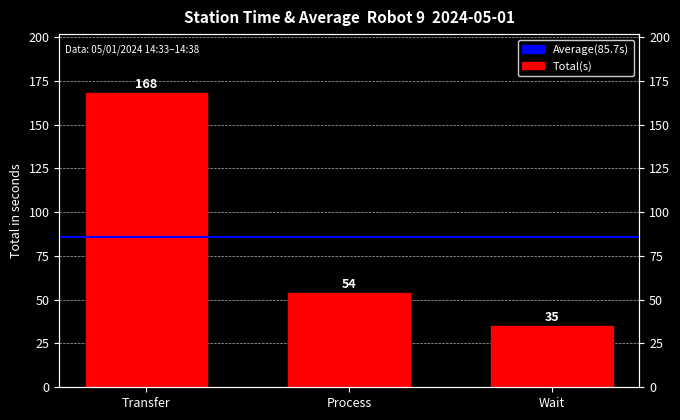

Is it true that the value at Process is 54?

True